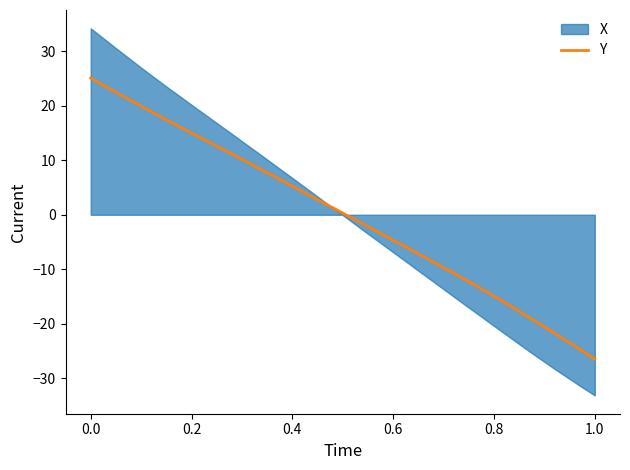

How many lines are shown in the chart?

1